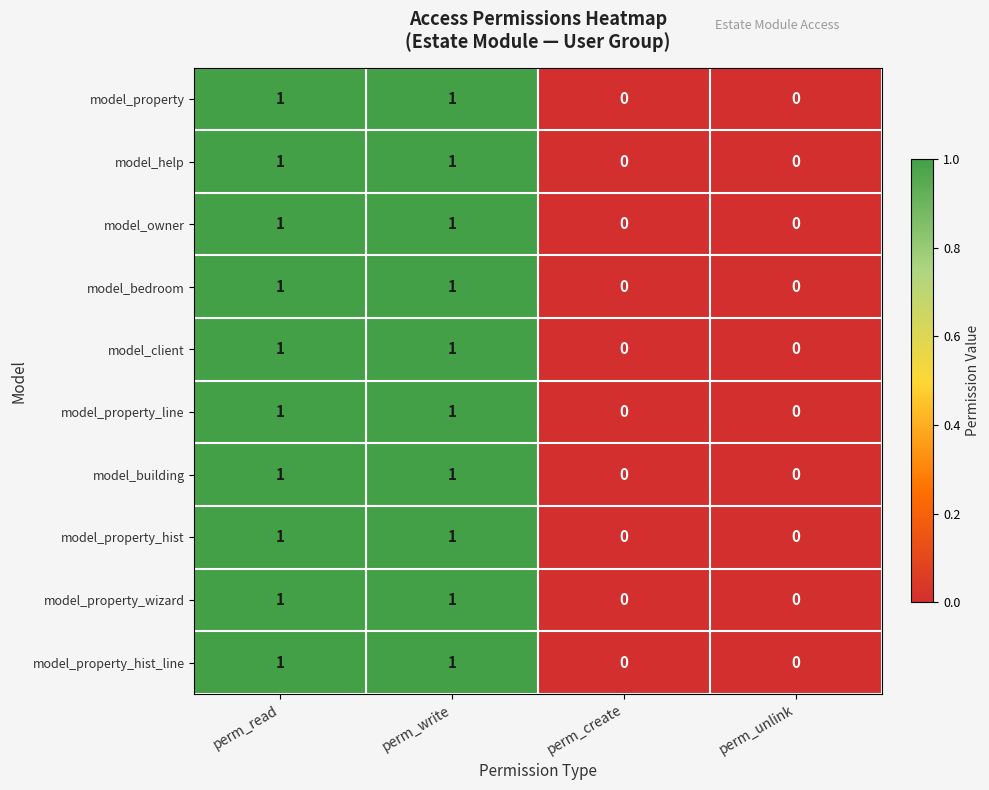

Is it true that model_bedroom equals 0 at perm_read?

False